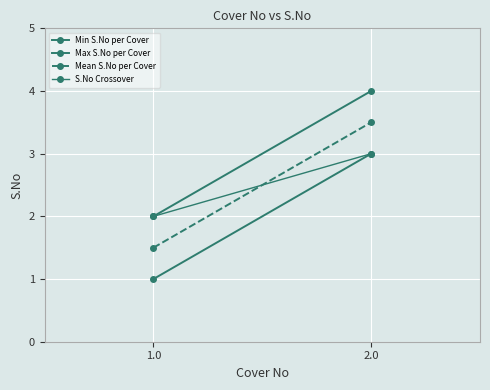

Is the value of Mean S.No per Cover at 2.0 greater than the value of Max S.No per Cover at 1.0?

Yes